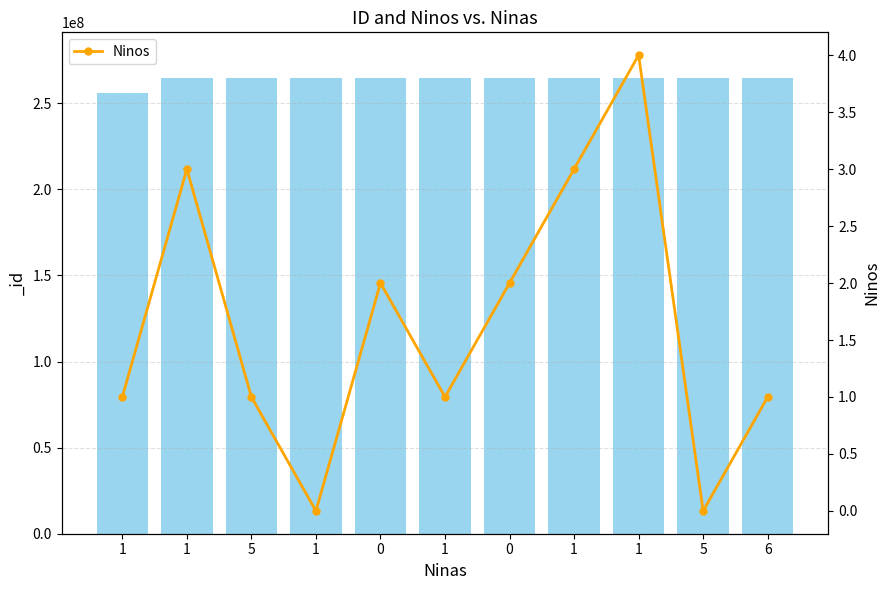

Reading right to left, transcribe all the data shown in this chart.

6=1	5=0	1=4	1=3	0=2	1=1	0=2	1=0	5=1	1=3	1=1